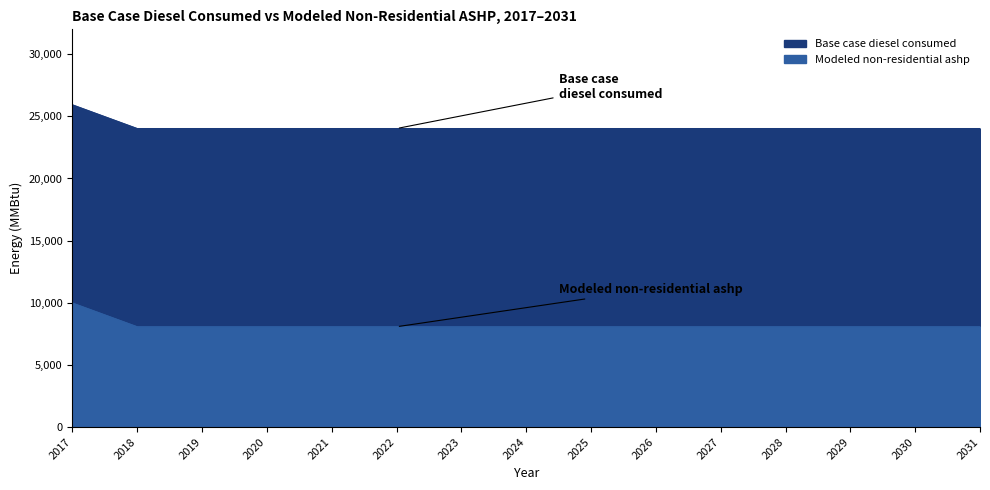

What is the spread (max minus min) of values at 2030?

15946.9